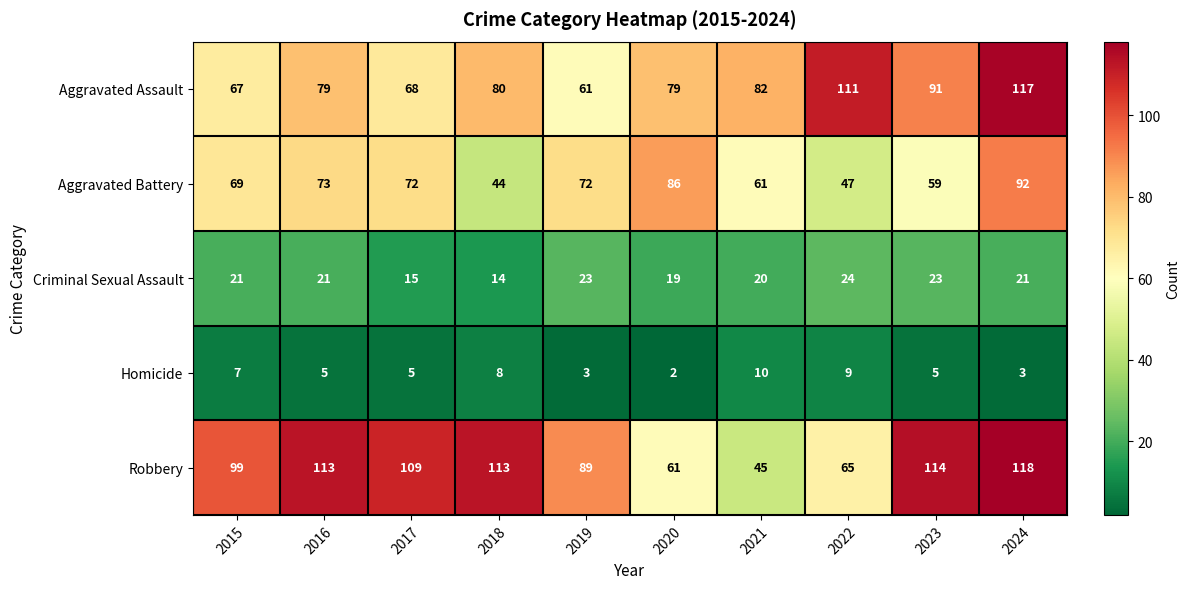

What is the minimum value shown in the chart?

2